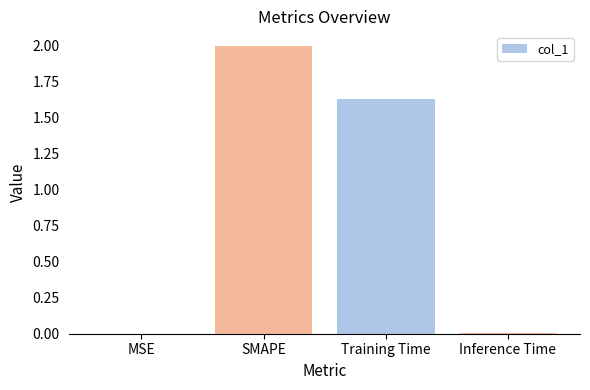

The value at Training Time is 1.0. True or false?

False